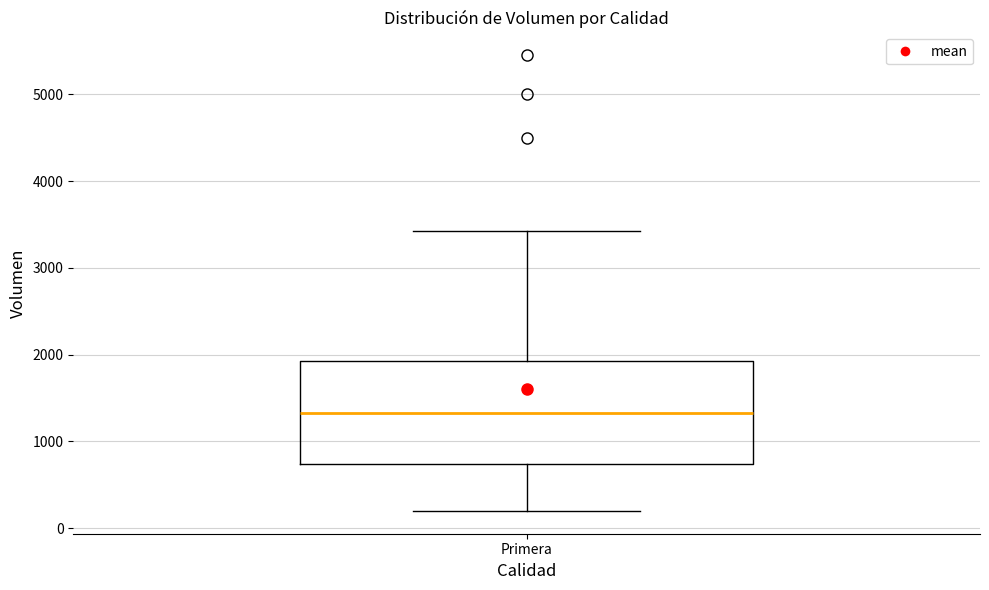

Where does the lower whisker of the box for Primera end on the y-axis? The values are not printed on the chart, so give them approximately, as read against the axis.

200